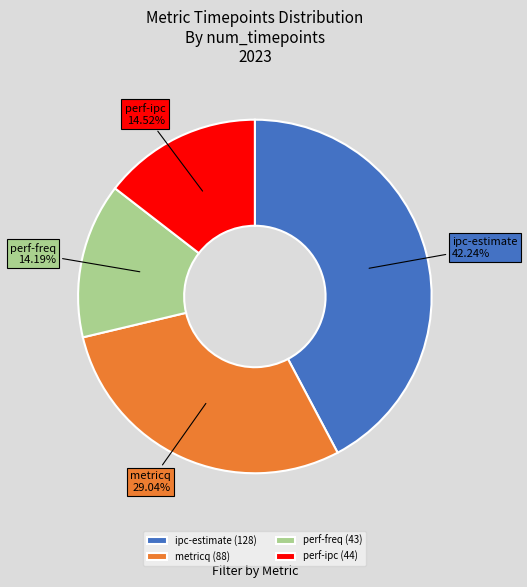

Is there a majority slice in this chart?

No